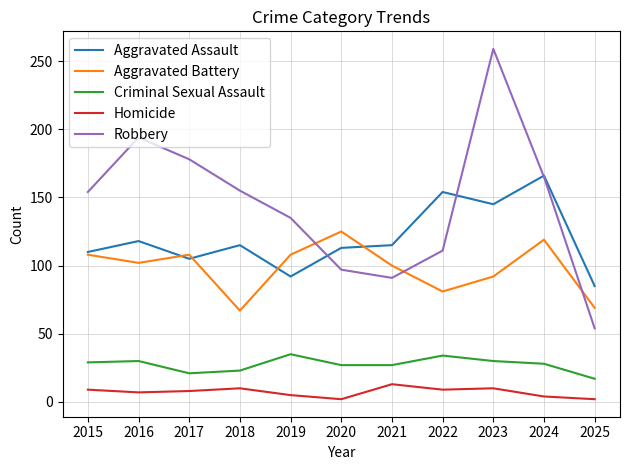

True or false: Robbery has a value of 154 at 2015.

True